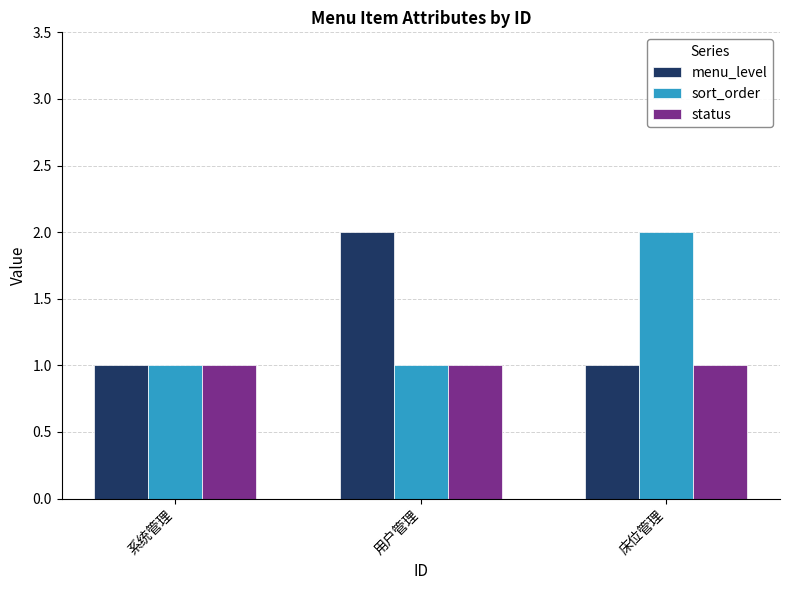

What position from the left is 床位管理?

3